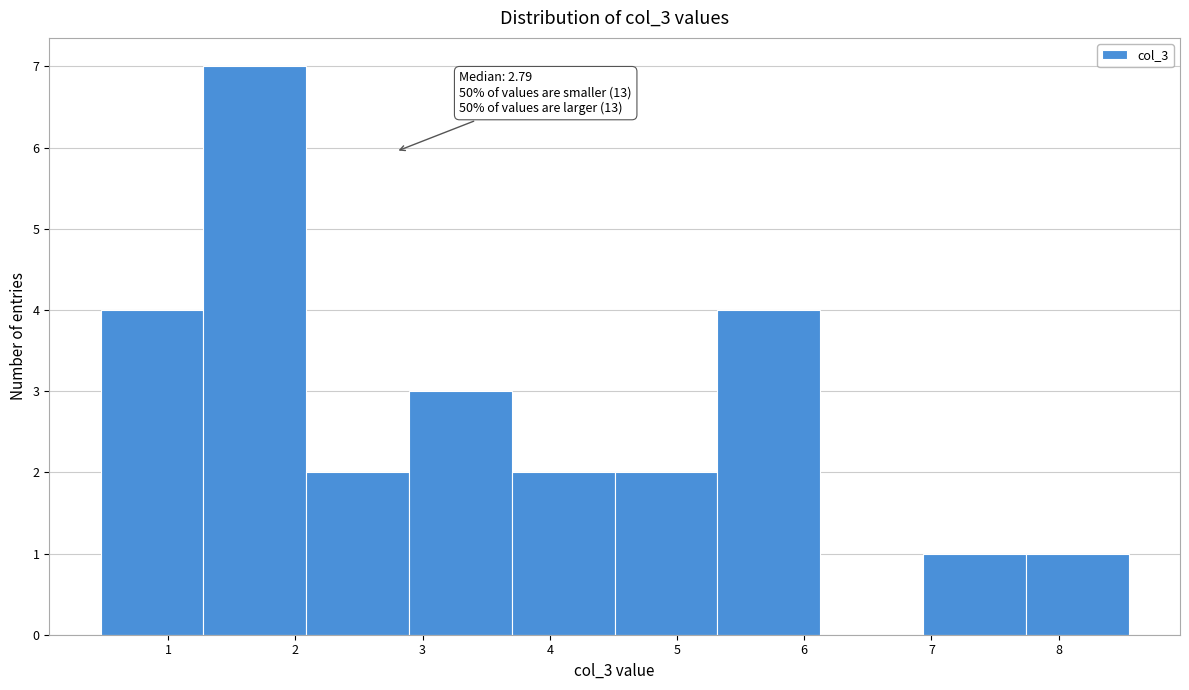

Which range on the x-axis has the tallest bar?

1.3 to 2.1